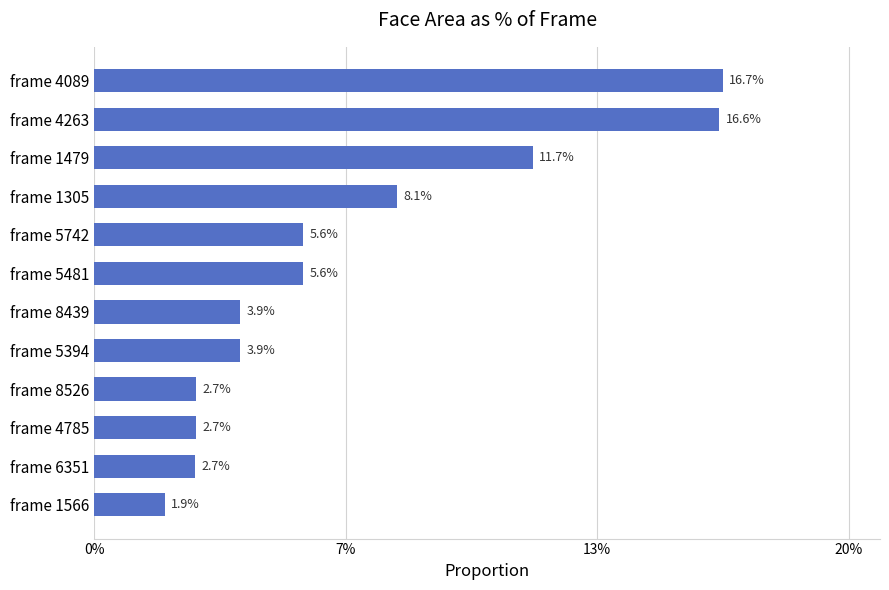

Are the bars horizontal?

Yes